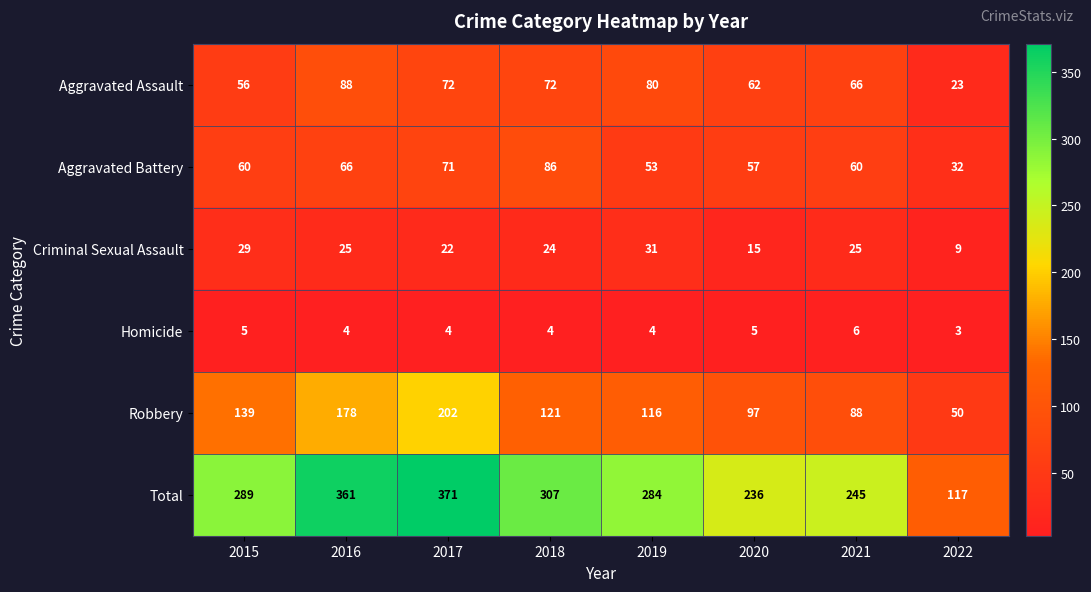

Rank the series by their maximum value, from highest to lowest.

Total, Robbery, Aggravated Assault, Aggravated Battery, Criminal Sexual Assault, Homicide